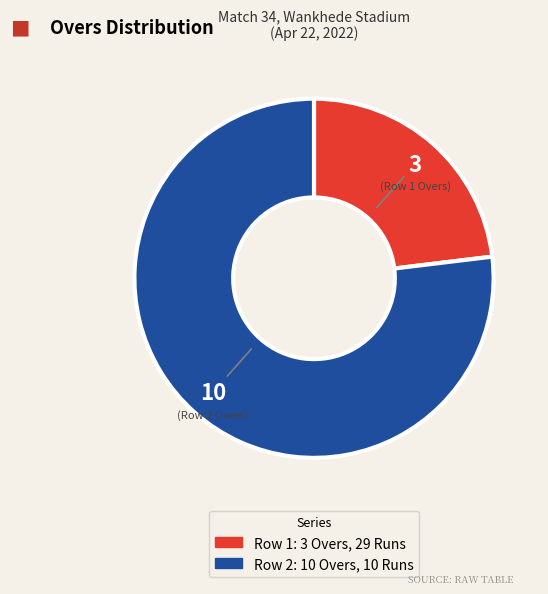

Is there any slice that represents more than half of the pie?

Yes